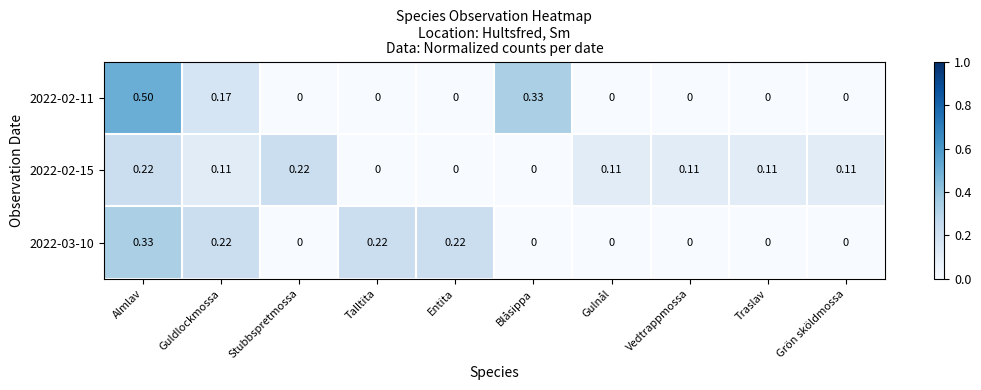

At which category is the sum across all series the highest?

Almlav